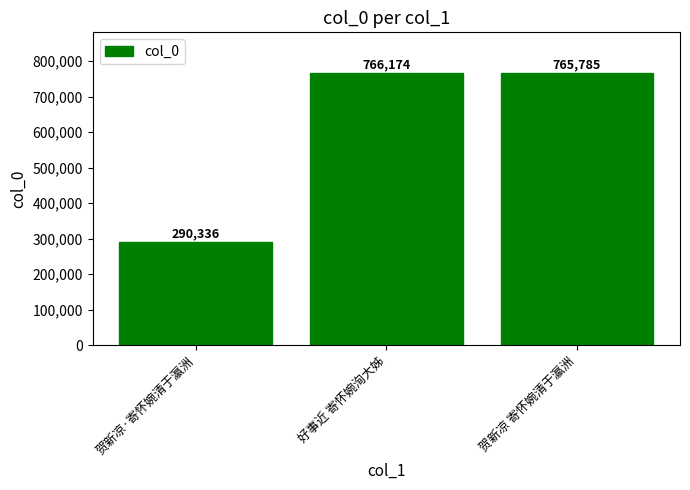

At which label is the value closest to 528255?

贺新凉 寄怀婉清于瀛洲